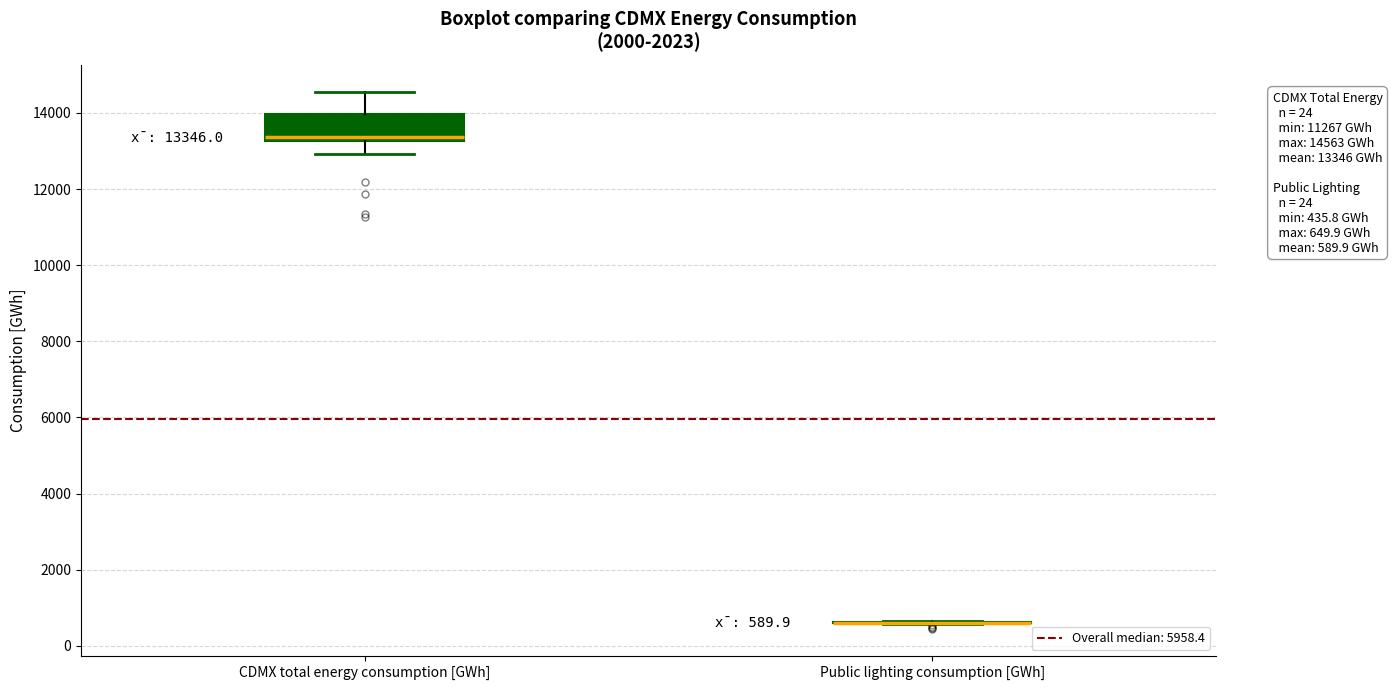

Comparing the boxes themselves (not the whiskers), which one is the tallest?

CDMX total energy consumption [GWh]